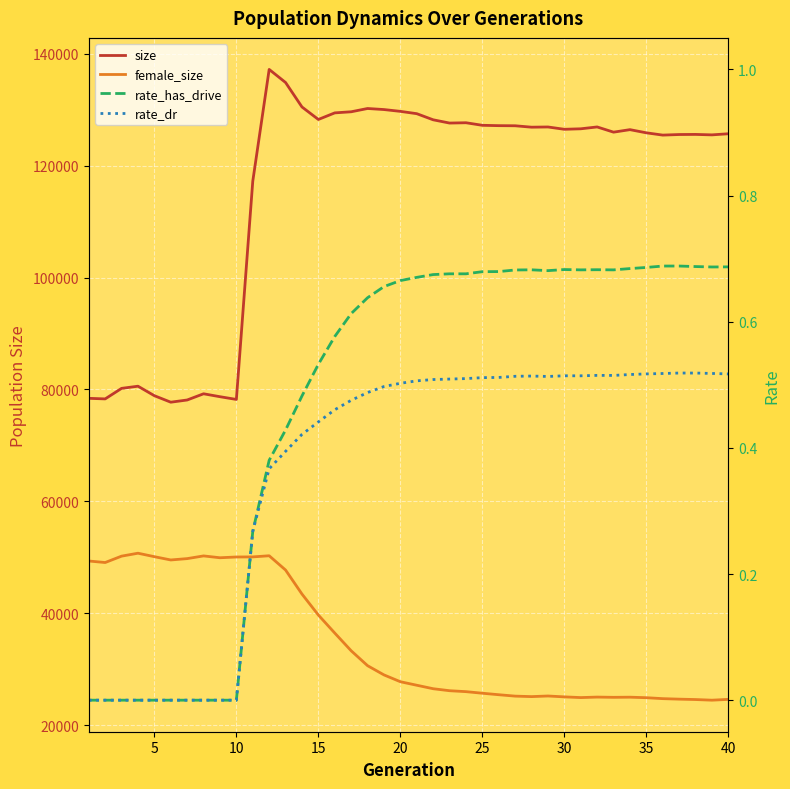

At how many categories does at least one series exceed 9936?

40